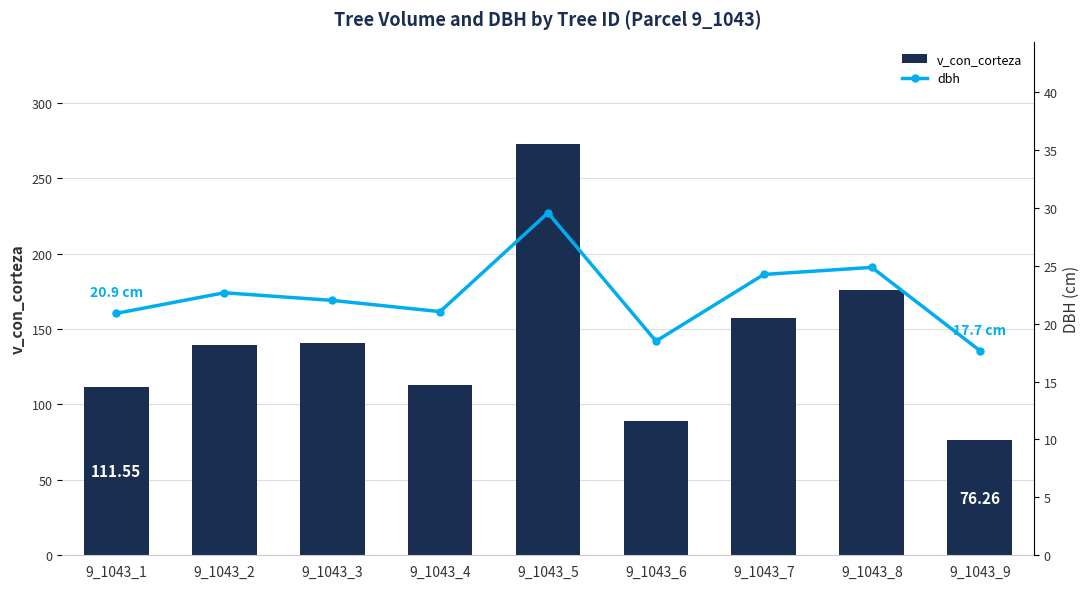

What is the value of the dbh bar at the 8th from the left?

24.9